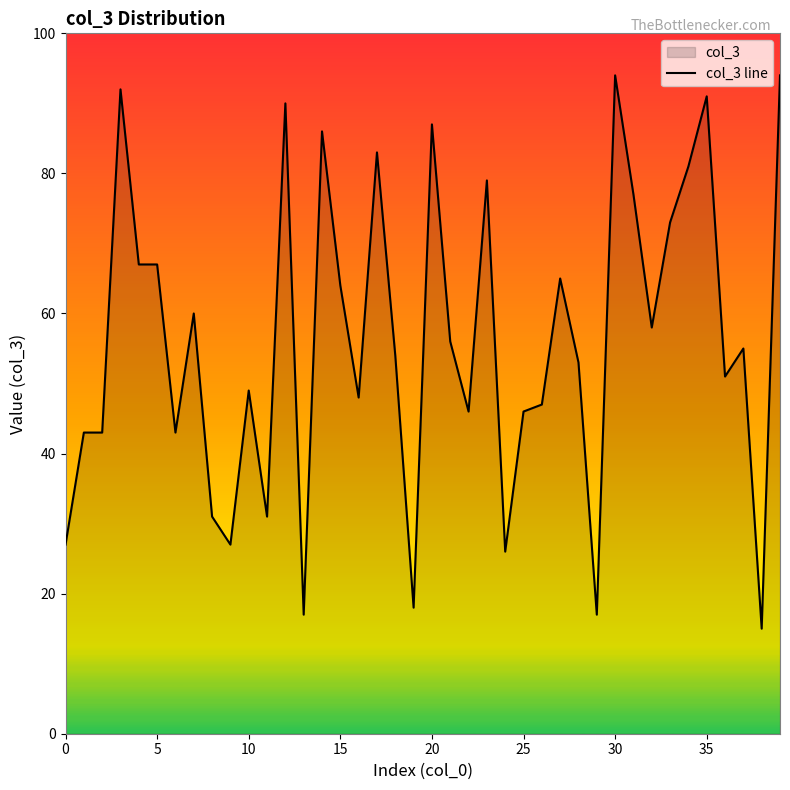

The chart shows a value of 64.0 at 15. True or false?

True